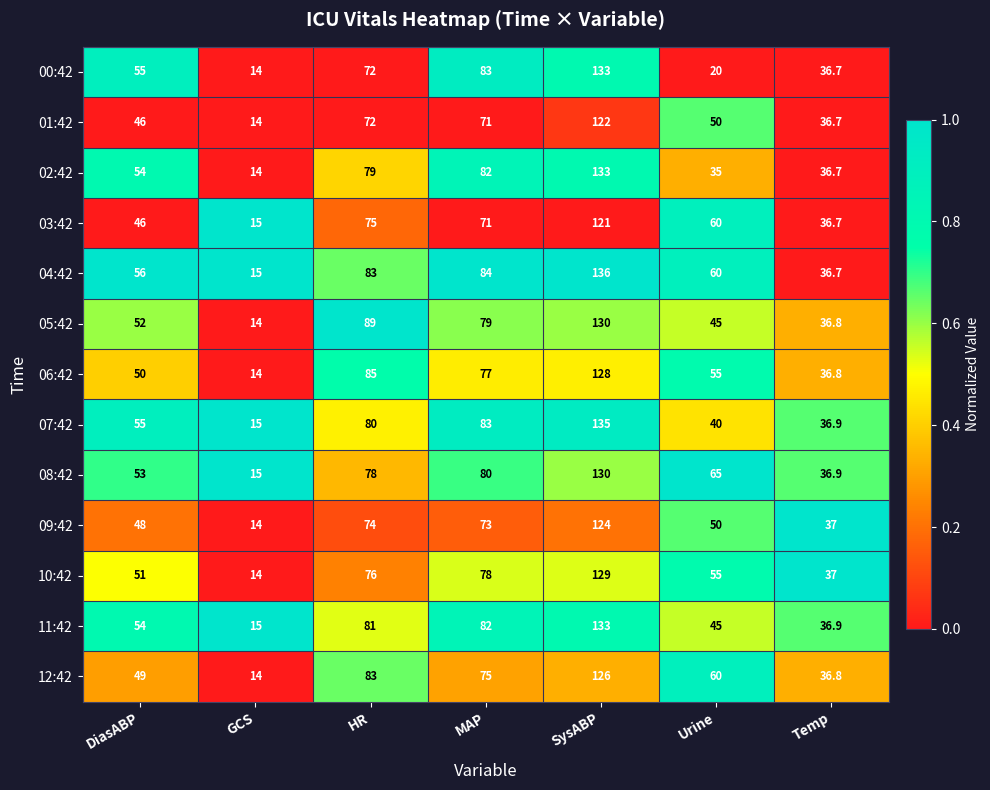

What is the sum of the 11:42 values at Urine and Temp?

81.9